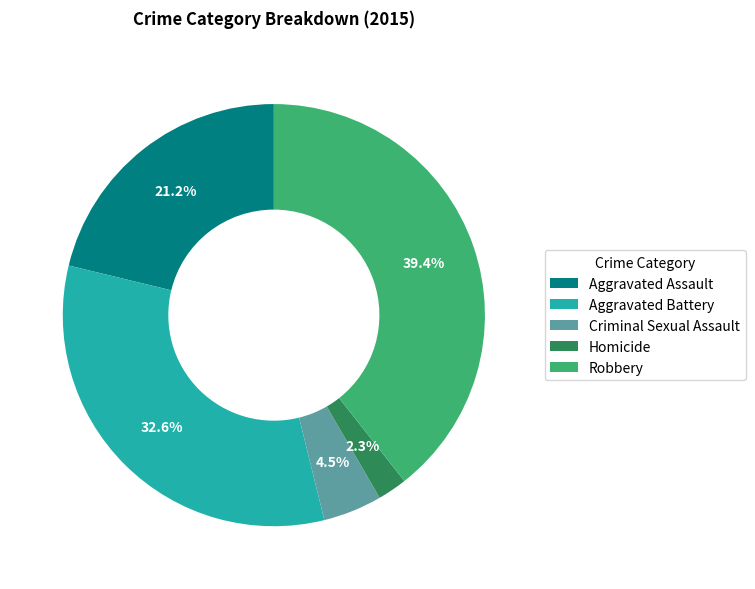

What is the smallest slice in the pie chart?

Homicide